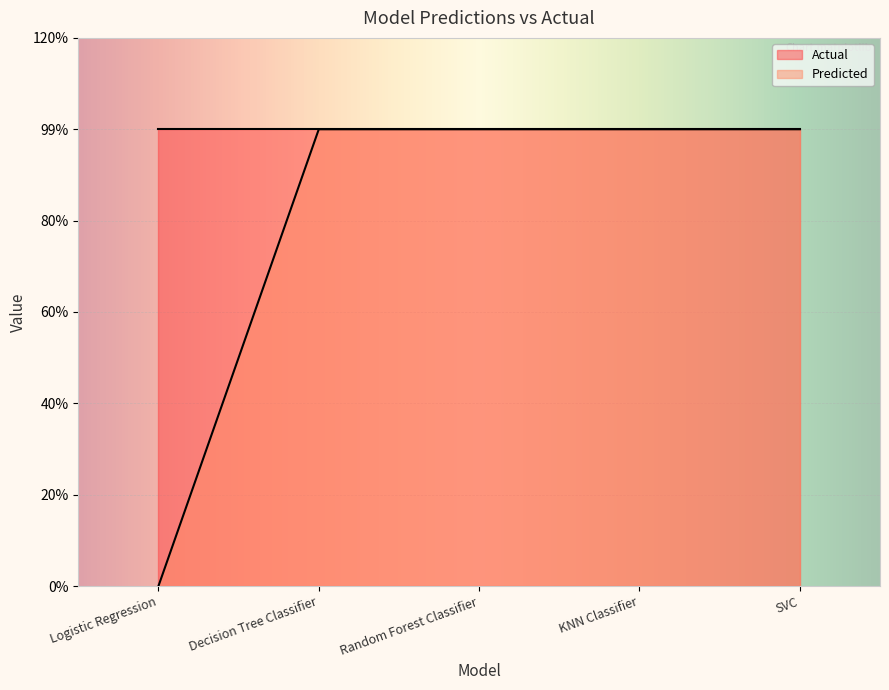

What is the difference between the highest and lowest values at Logistic Regression?

1